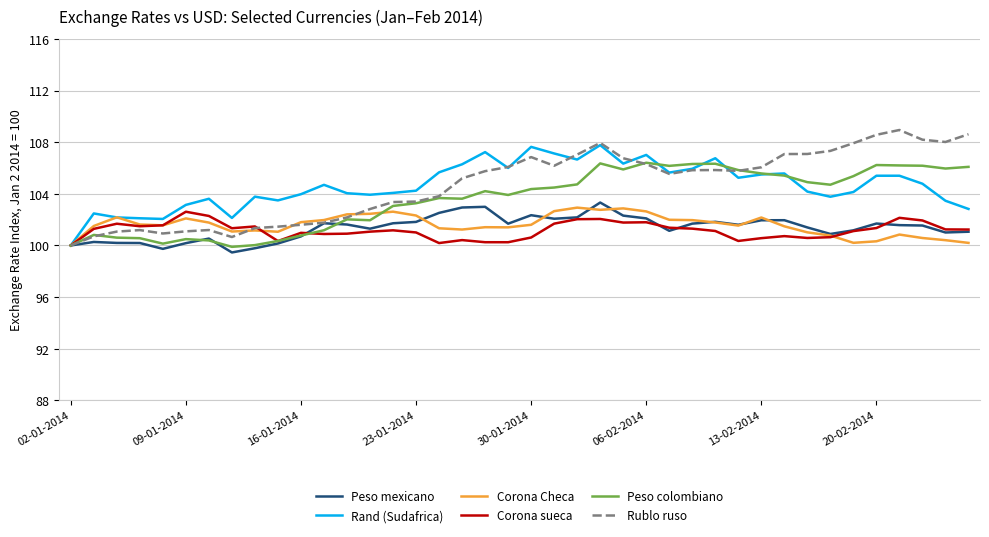

What is the greatest value displayed?

109.0